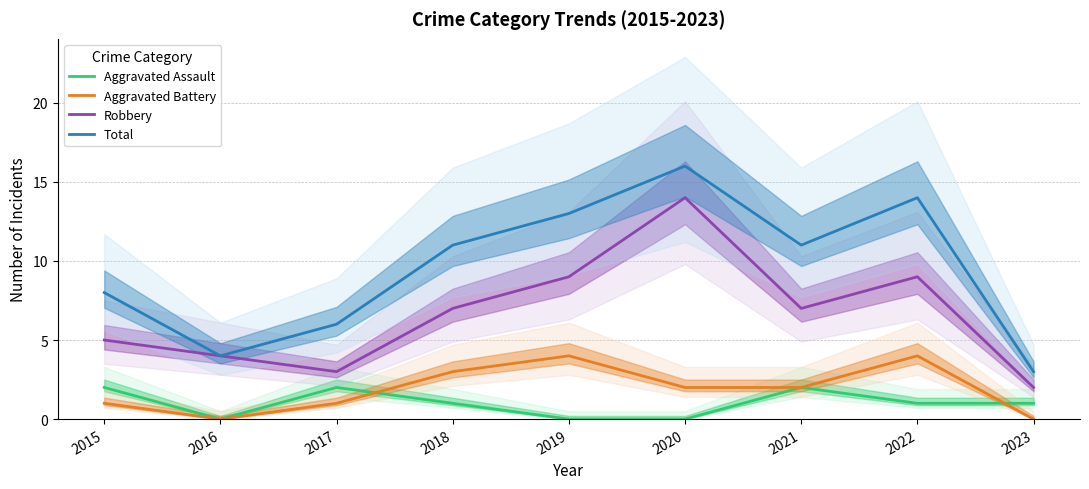

What is the total value across all series at 2018?

22